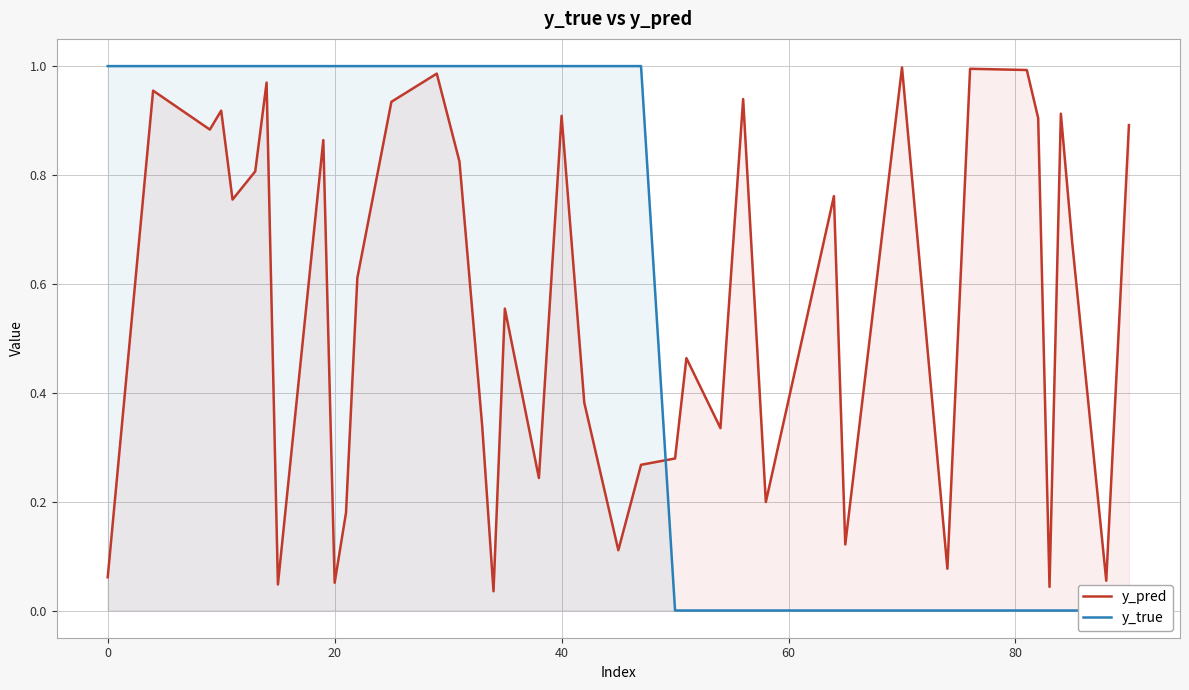

What are all the series names shown in the legend?

y_pred, y_true